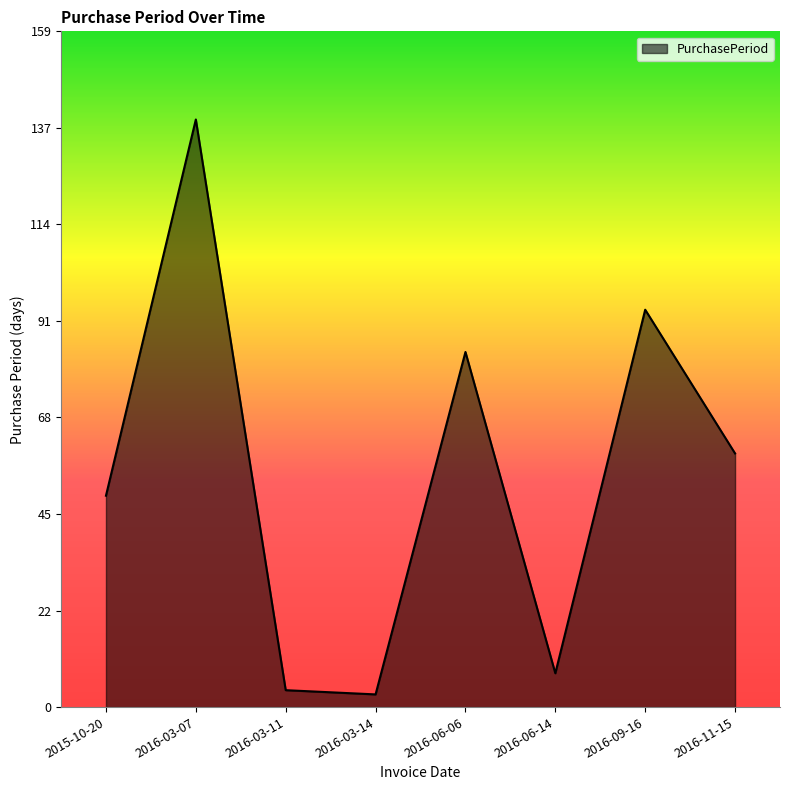

At which label does the data first exceed 60?

2016-03-07